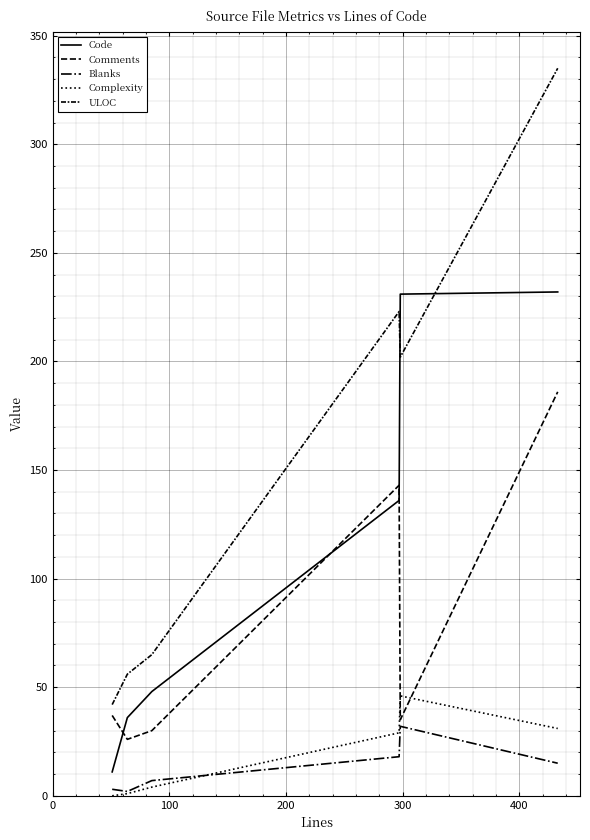

At how many categories does at least one series exceed 169?

3